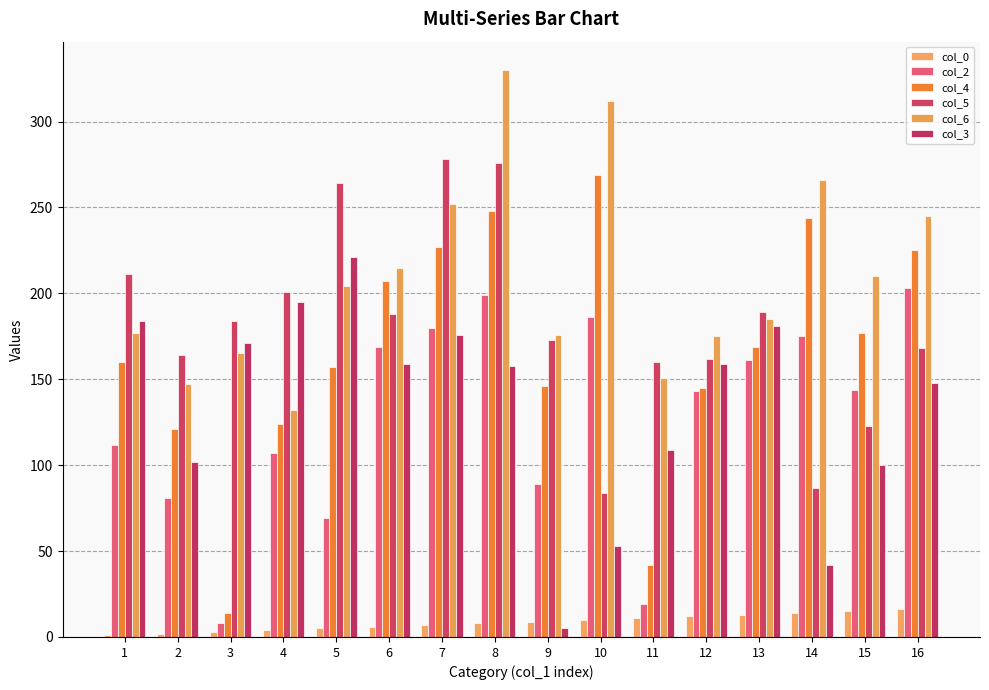

What is the sum of all col_0 values?

136